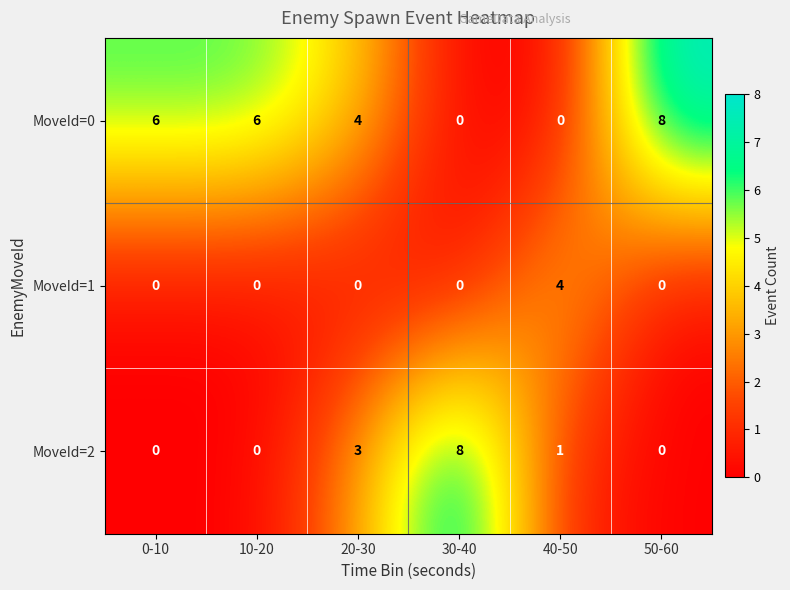

The value of MoveId=2 at 30-40 is 5. True or false?

False